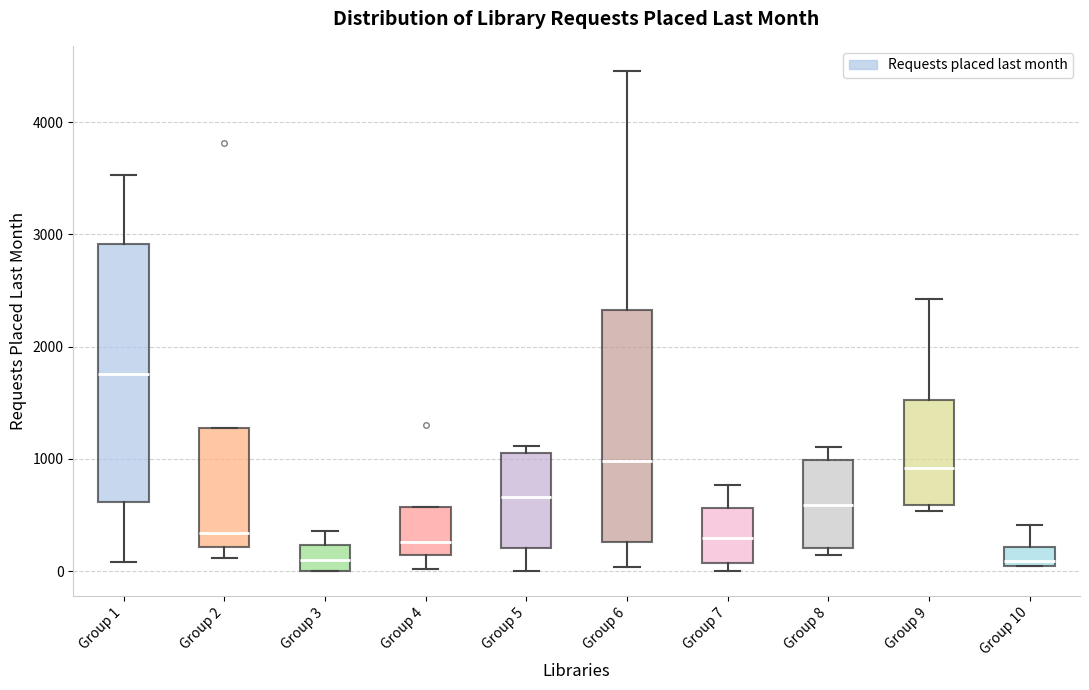

Reading left to right, read every box against the y-axis: the position of its median line, the range the box covers, and the ends of its whiskers. The values are not printed on the chart, so give them approximately, as read against the axis.

Group 1: median 1800, box 600 to 2900, whiskers 100 to 3500
Group 2: median 300, box 200 to 1300, whiskers 100 to 1300
Group 3: median 100, box 0 to 200, whiskers 0 to 400
Group 4: median 300, box 100 to 600, whiskers 0 to 600
Group 5: median 700, box 200 to 1100, whiskers 0 to 1100 (just above the box's upper edge)
Group 6: median 1000, box 300 to 2300, whiskers 0 to 4500
Group 7: median 300, box 100 to 600, whiskers 0 to 800
Group 8: median 600, box 200 to 1000, whiskers 100 to 1100
Group 9: median 900, box 600 to 1500, whiskers 500 to 2400
Group 10: median 100, box 0 to 200, whiskers 0 to 400